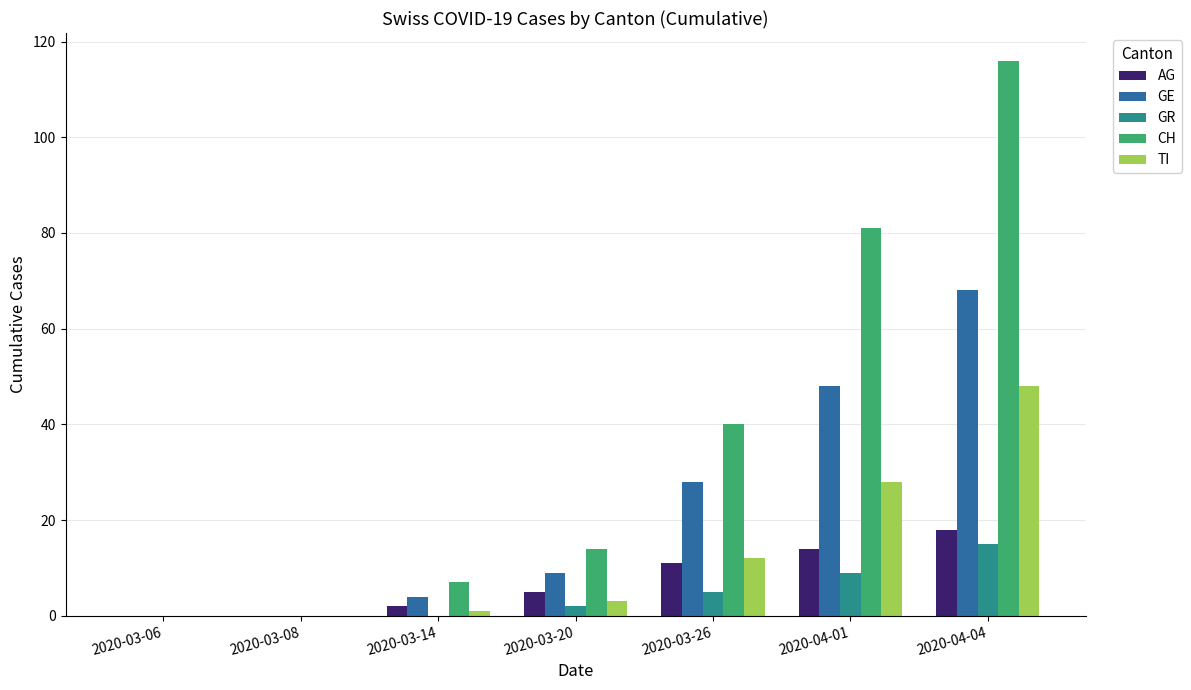

What is the maximum value shown in the chart?

116